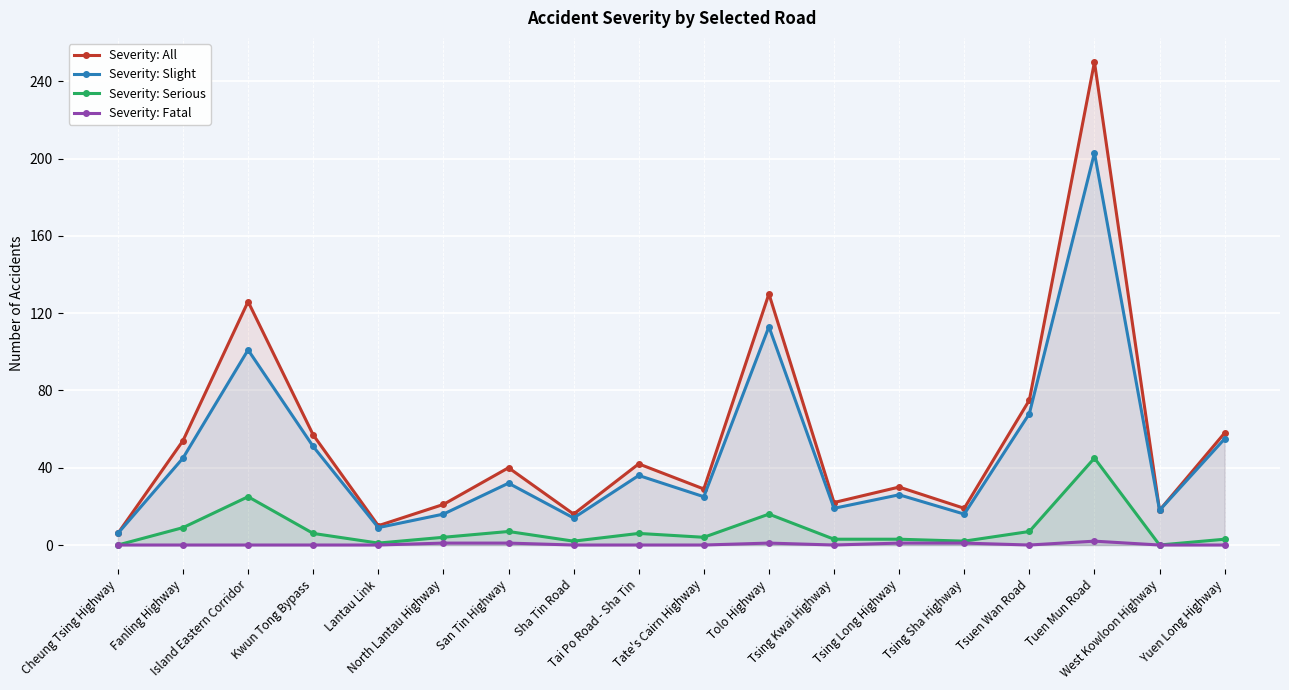

What is the sum of the Severity: Fatal values at Tsuen Wan Road and Tsing Long Highway?

1